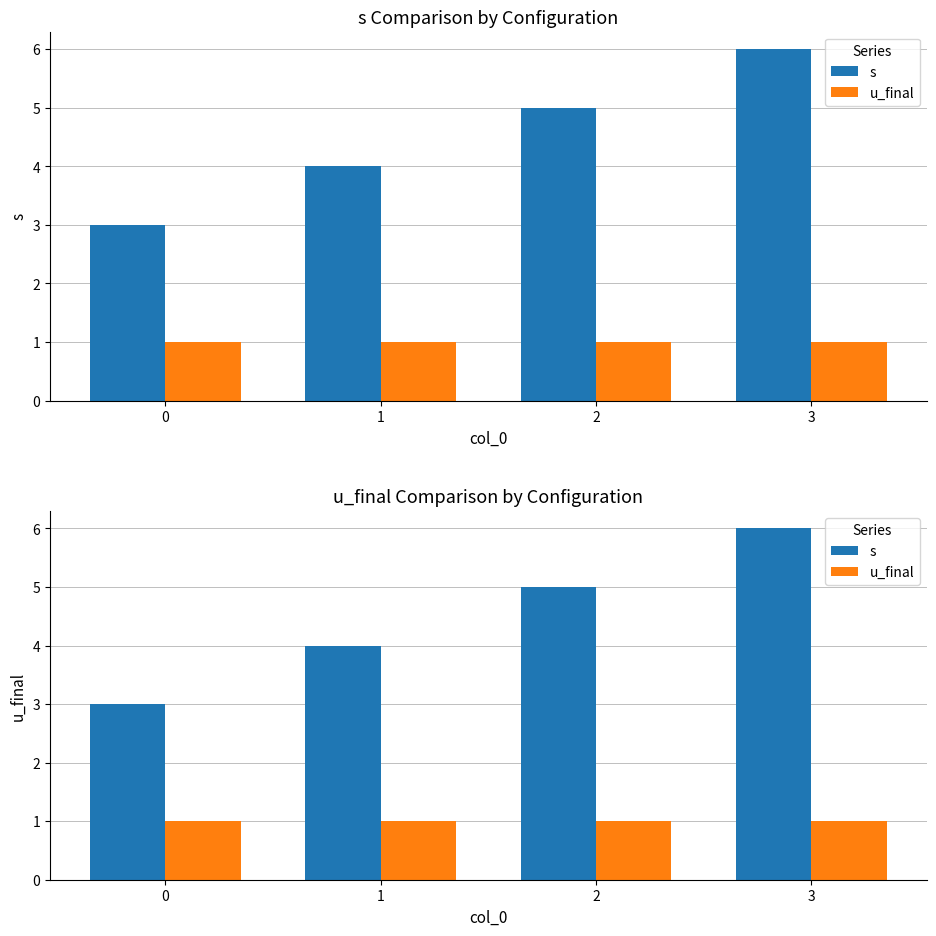

Is it true that s equals 11 at 3?

False